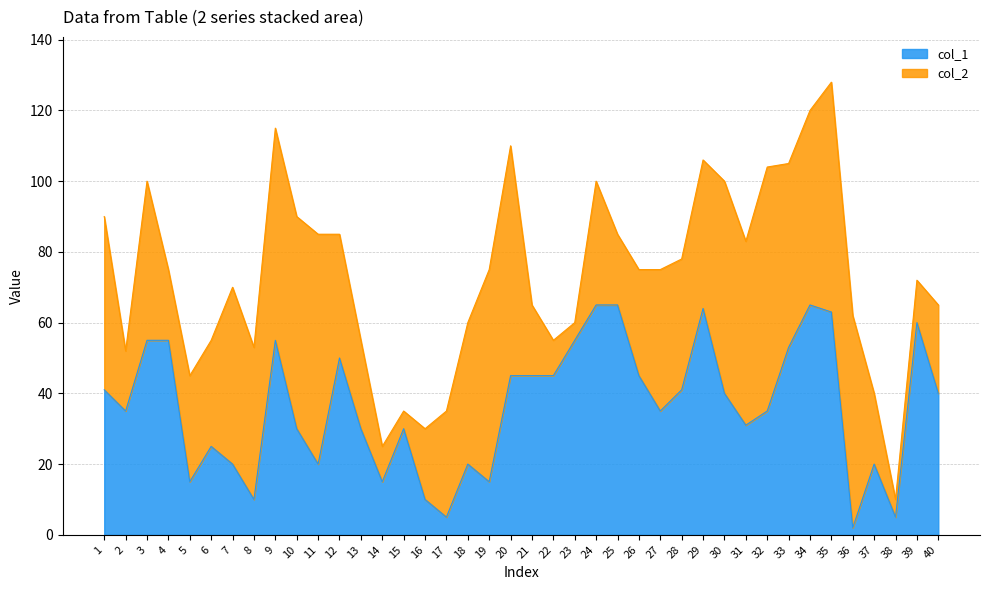

What is the value of the 15th point from the left?

30